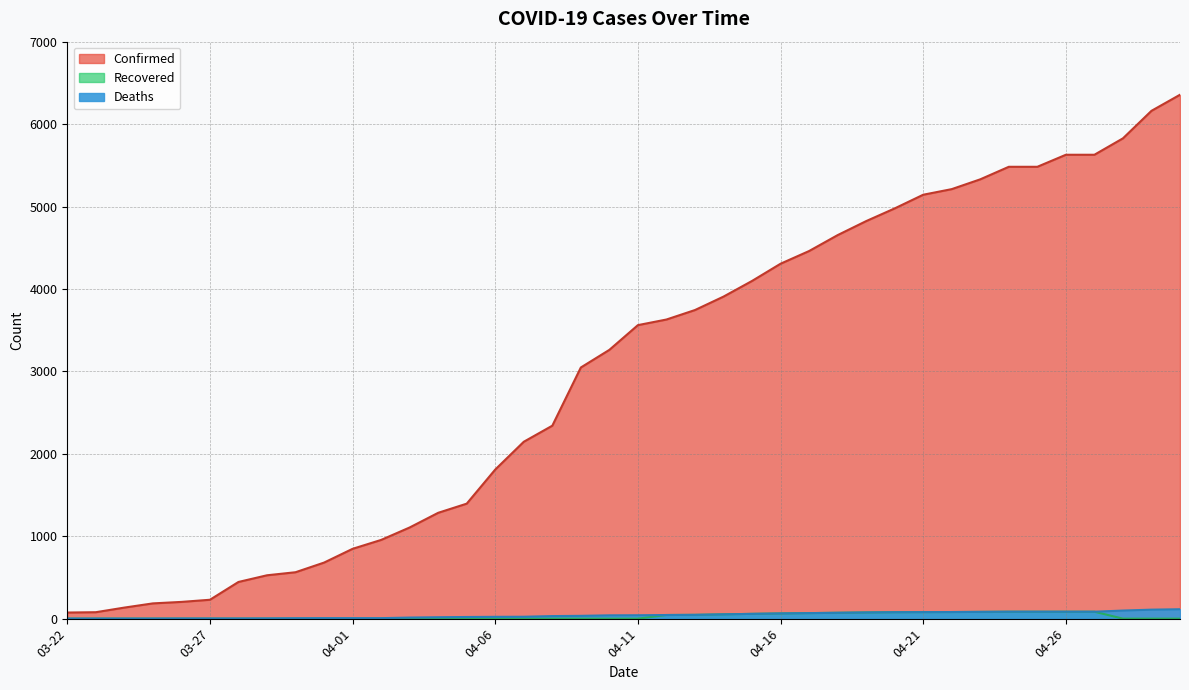

Rank the series at 04-22 from highest to lowest value.

Confirmed, Deaths, Recovered